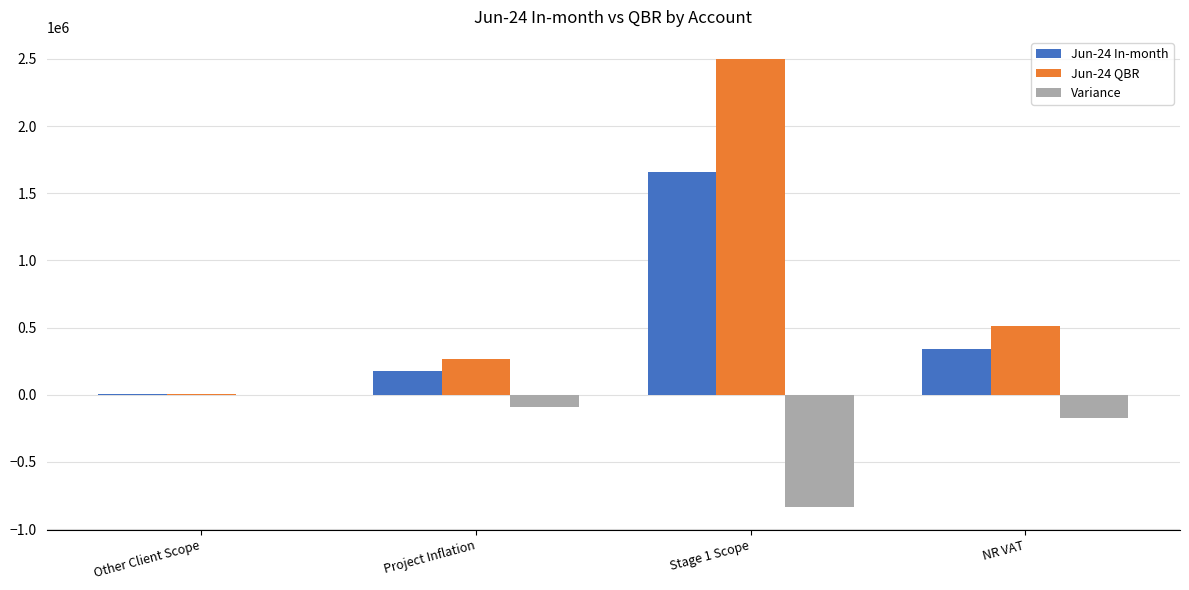

What is the maximum value shown in the chart?

2497752.6